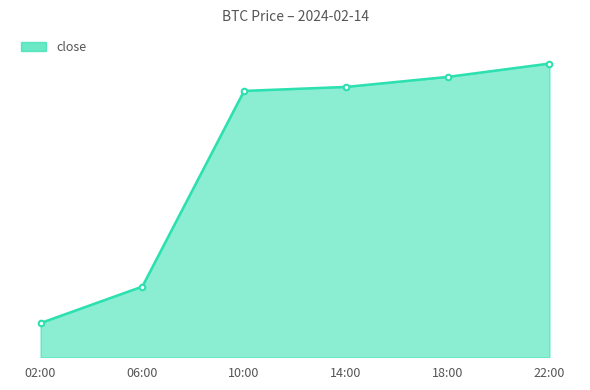

What position from the right is 18:00?

2